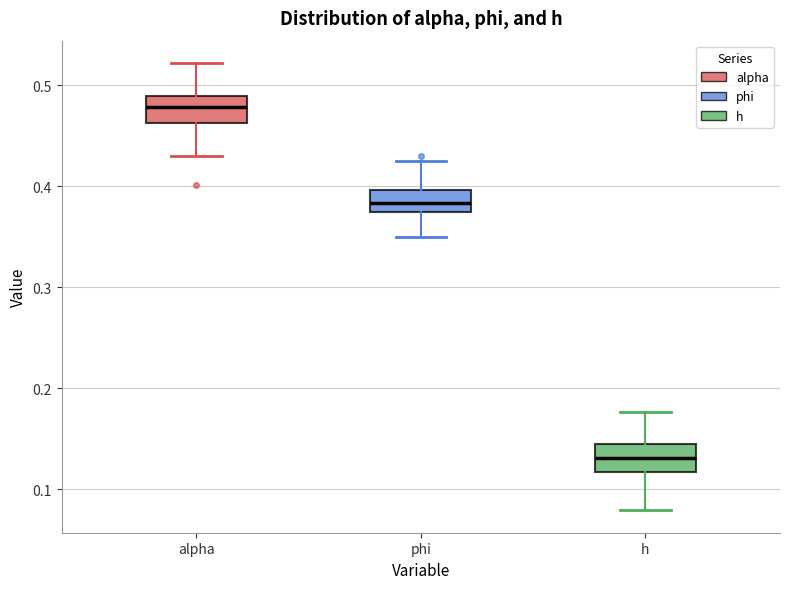

Reading left to right, transcribe this box plot: for each box, give where its median line is, the range the box spans, and where its two whiskers end, as read against the y-axis. The values are not printed on the chart, so give them approximately, as read against the axis.

alpha: median 0.48, box 0.46 to 0.49, whiskers 0.43 to 0.52
phi: median 0.38, box 0.37 to 0.40, whiskers 0.35 to 0.42
h: median 0.13, box 0.12 to 0.14, whiskers 0.08 to 0.18